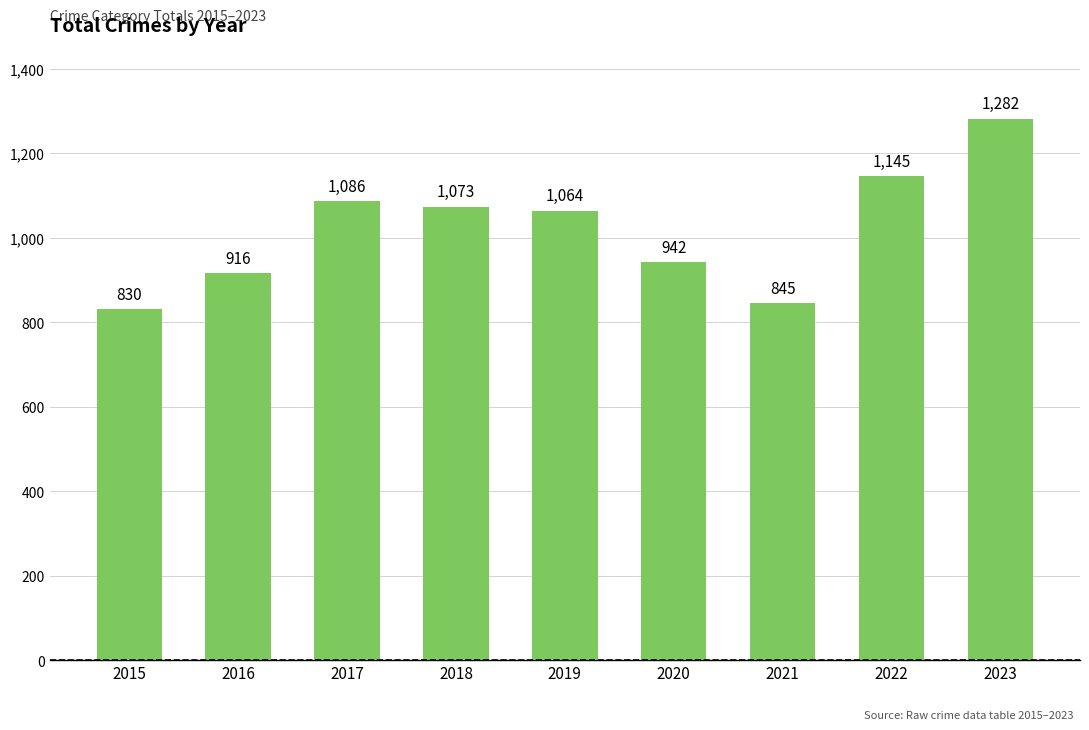

Reading left to right, transcribe all the data shown in this chart.

2015=830	2016=916	2017=1086	2018=1073	2019=1064	2020=942	2021=845	2022=1145	2023=1282